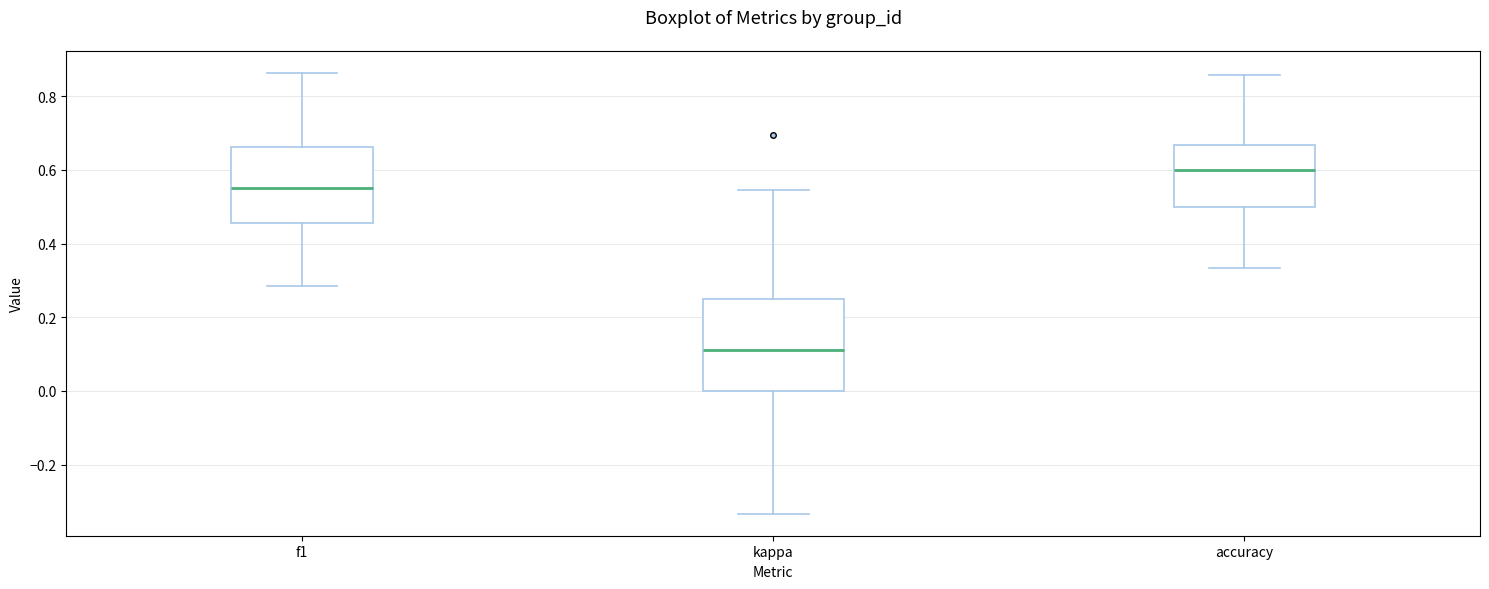

Where is the upper edge of the box for f1 on the y-axis? The values are not printed on the chart, so give them approximately, as read against the axis.

0.66